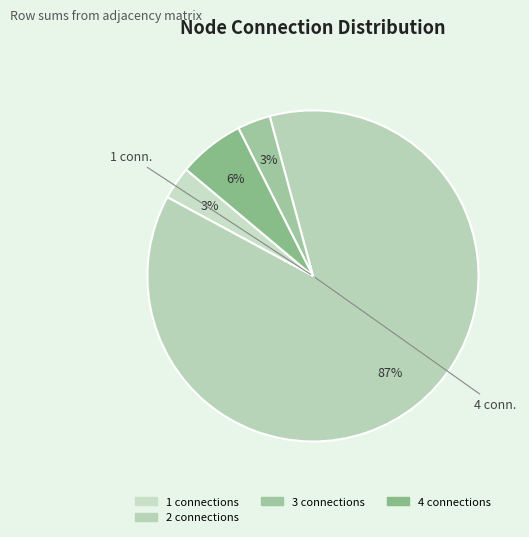

Count the number of slices in the pie.

4